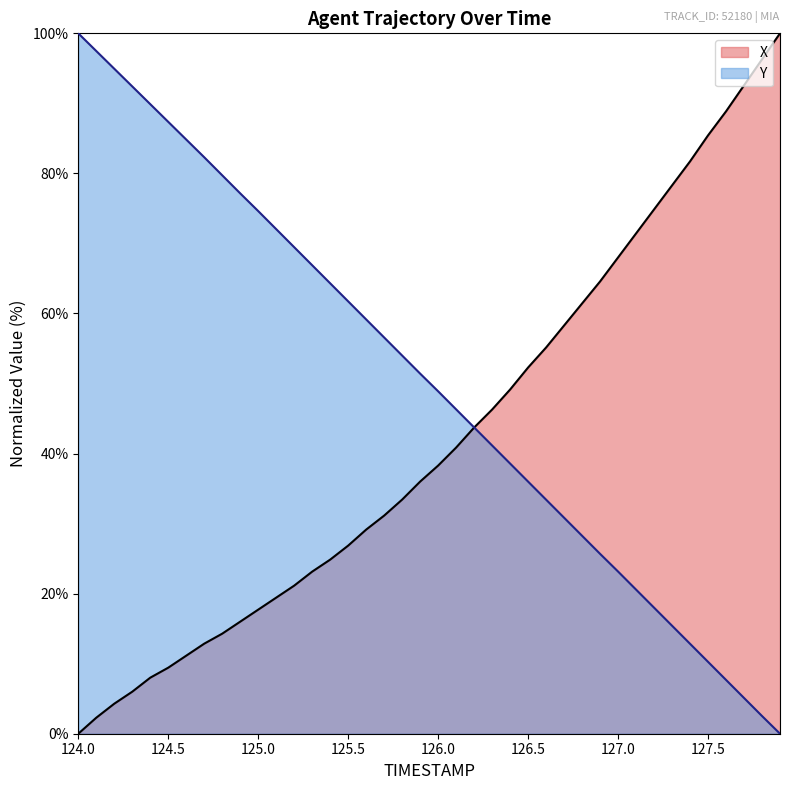

Reading right to left, transcribe all the data shown in this chart.

X: 127.9=100.0	127.8=96.3	127.7=92.6	127.6=88.9	127.5=85.4	127.4=81.7	127.3=78.3	127.2=74.9	127.1=71.4	127.0=68.0	126.9=64.6	126.8=61.4	126.7=58.3	126.6=55.1	126.5=52.3	126.4=49.1	126.3=46.3	126.2=43.7	126.1=40.9	126.0=38.3	125.9=36.0	125.8=33.4	125.7=31.1	125.6=29.1	125.5=26.9	125.4=24.9	125.3=23.1	125.2=21.1	125.1=19.4	125.0=17.7	124.9=16.0	124.8=14.3	124.7=12.9	124.6=11.1	124.5=9.4	124.4=8.0	124.3=6.0	124.2=4.3	124.1=2.3	124.0=0.0
Y: 127.9=0.0	127.8=2.5	127.7=5.1	127.6=7.7	127.5=10.3	127.4=12.8	127.3=15.4	127.2=18.0	127.1=20.6	127.0=23.2	126.9=25.7	126.8=28.3	126.7=30.8	126.6=33.4	126.5=36.0	126.4=38.6	126.3=41.2	126.2=43.7	126.1=46.3	126.0=48.9	125.9=51.4	125.8=54.0	125.7=56.6	125.6=59.2	125.5=61.7	125.4=64.3	125.3=66.9	125.2=69.5	125.1=72.0	125.0=74.6	124.9=77.1	124.8=79.7	124.7=82.3	124.6=84.8	124.5=87.4	124.4=89.9	124.3=92.4	124.2=94.9	124.1=97.5	124.0=100.0